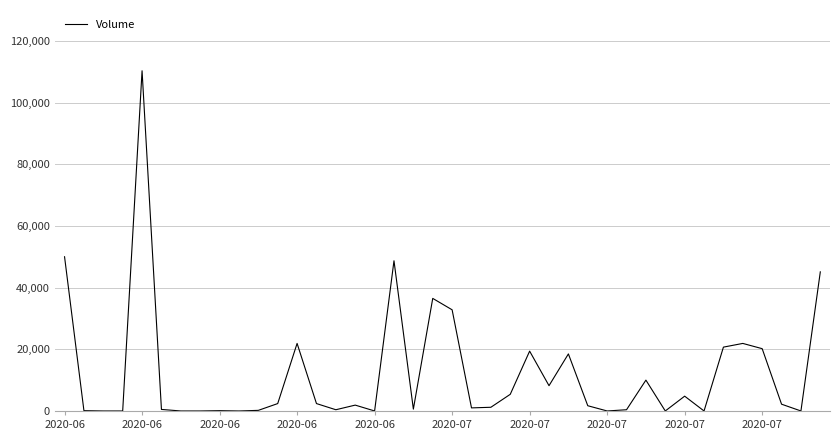

How many lines are shown in the chart?

1